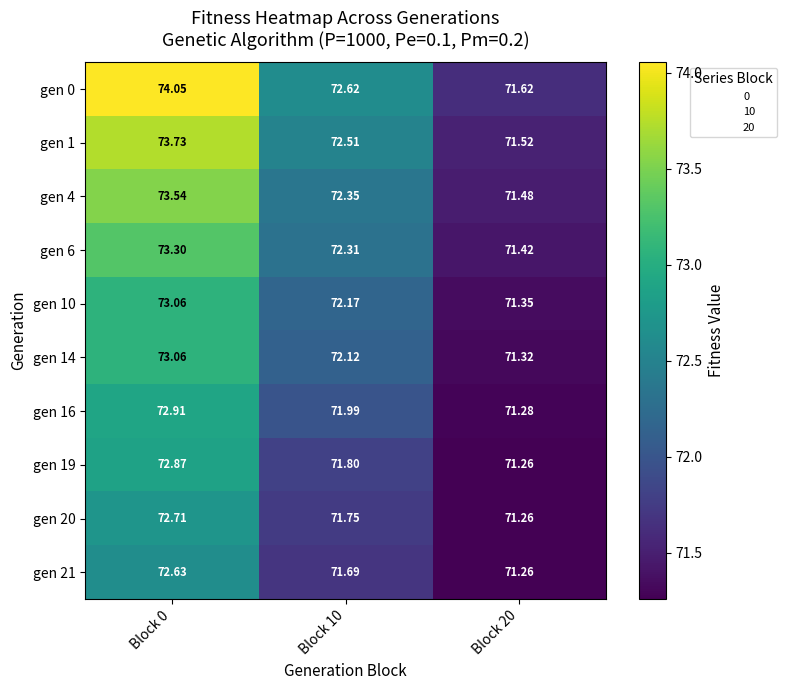

What is the spread (max minus min) of values at Block 10?

0.9